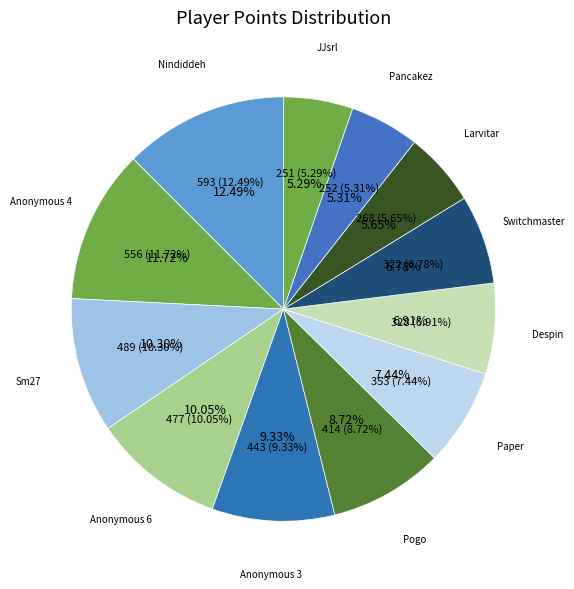

Combined, what portion of the pie is Nindiddeh and JJsrl?

17.8%